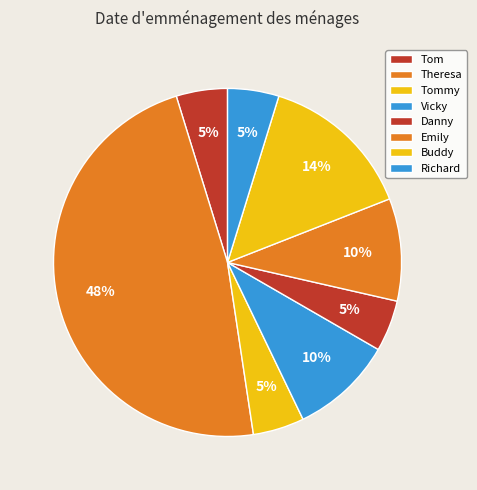

Rank the categories by value from lowest to highest.

Tom, Tommy, Danny, Richard, Vicky, Emily, Buddy, Theresa